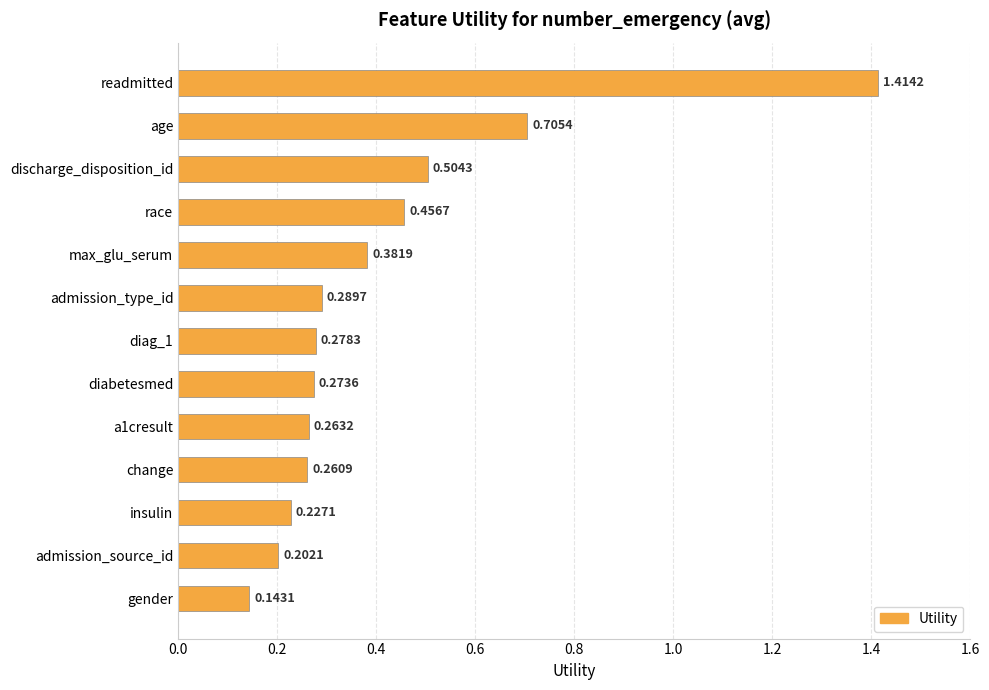

At which label is the value closest to 0?

gender